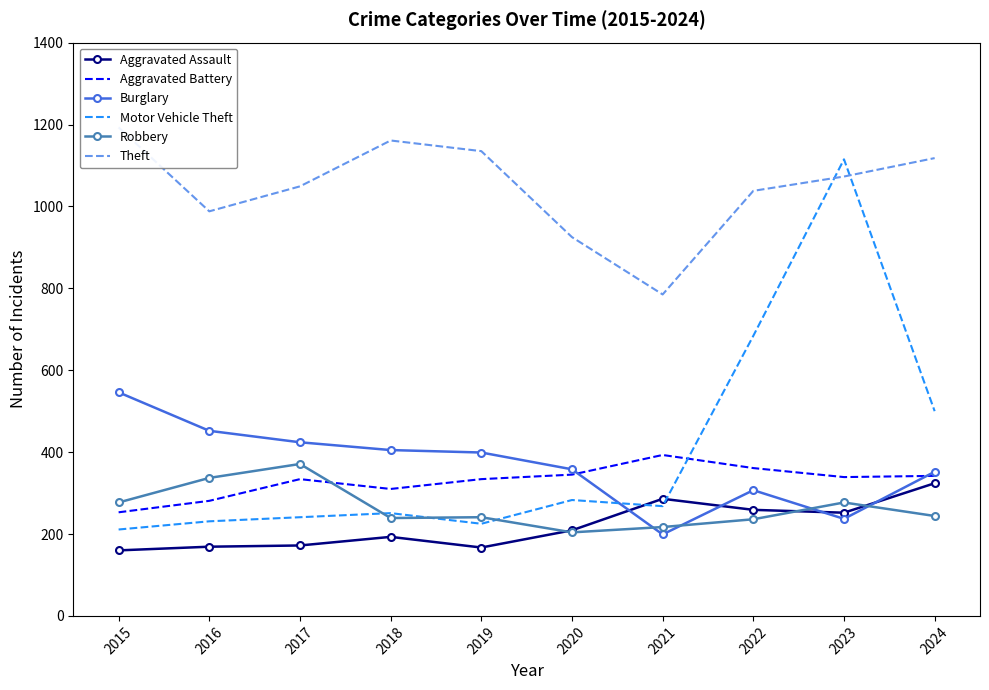

What is the average value of the Robbery series?

264